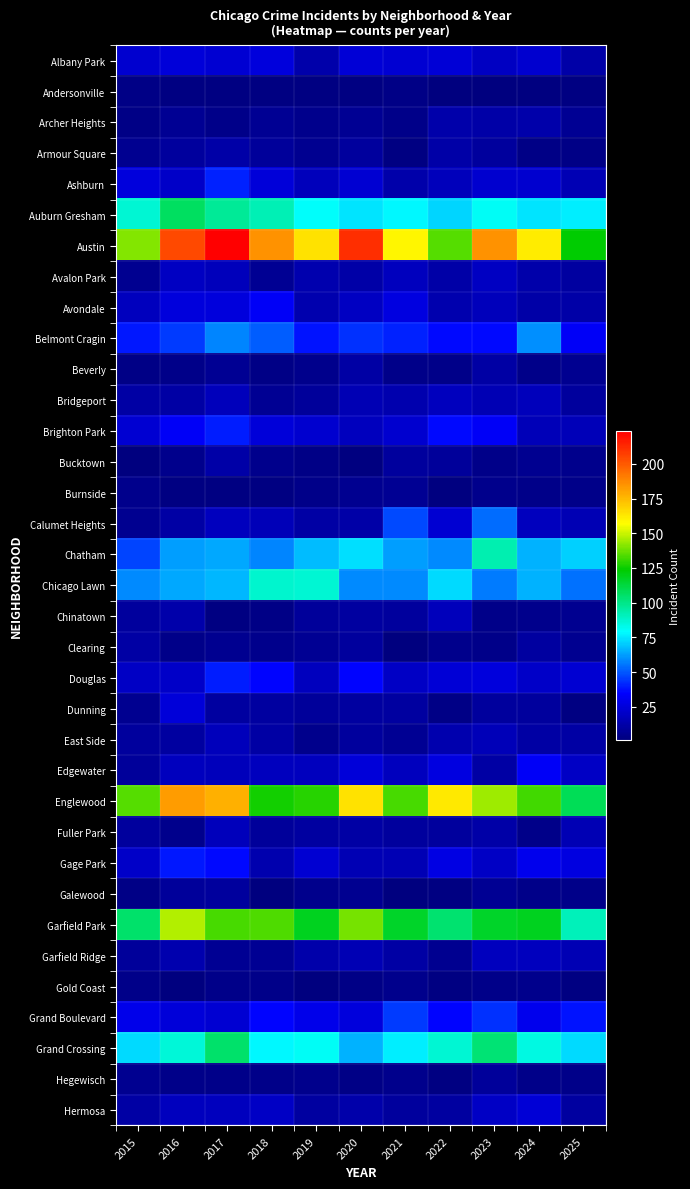

List the series in order of their peak value, lowest first.

Andersonville, Gold Coast, Burnside, Hegewisch, Galewood, Beverly, Clearing, Armour Square, Bucktown, Archer Heights, Chinatown, East Side, Fuller Park, Bridgeport, Garfield Ridge, Avalon Park, Hermosa, Dunning, Albany Park, Avondale, Edgewater, Gage Park, Brighton Park, Douglas, Ashburn, Grand Boulevard, Calumet Heights, Belmont Cragin, Chicago Lawn, Chatham, Grand Crossing, Auburn Gresham, Garfield Park, Englewood, Austin